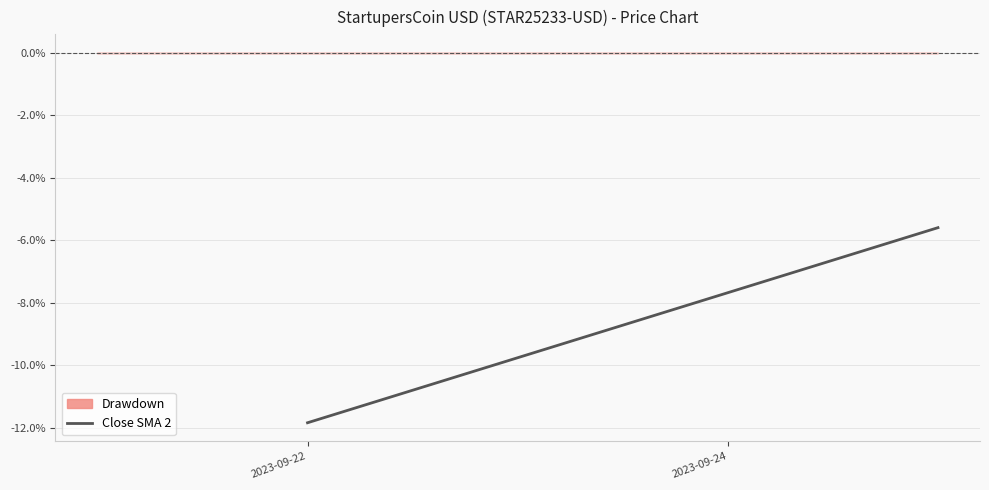

Reading left to right, transcribe all the data shown in this chart.

-11.8	-5.6